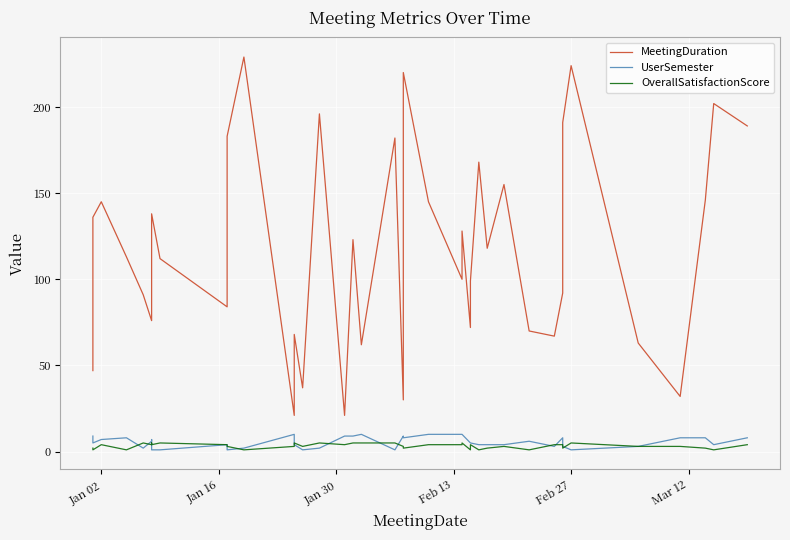

The value of UserSemester at 12 is 3. True or false?

False